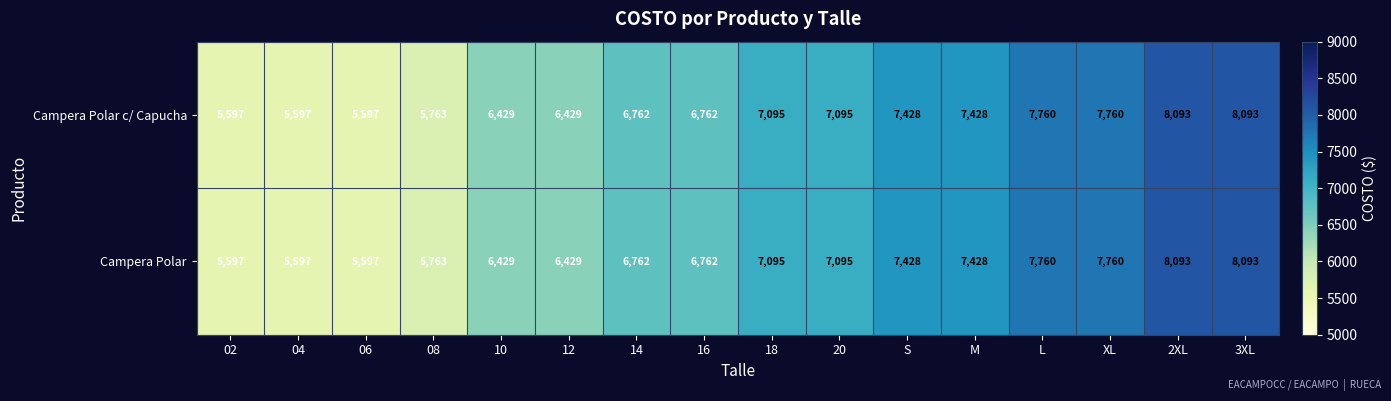

The value of Campera Polar at L is 7760. True or false?

True